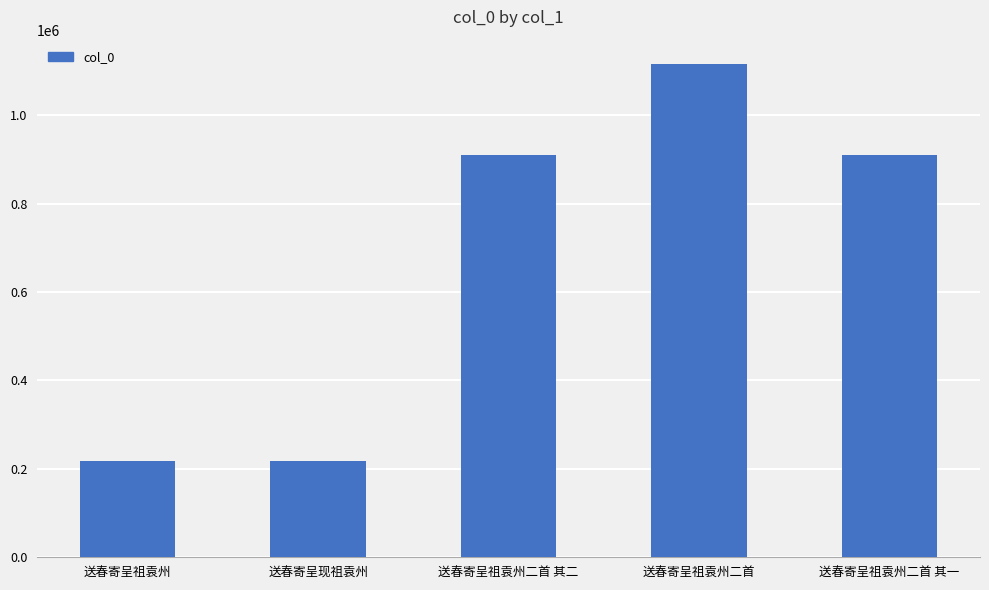

What is the sum of all values?

3370068